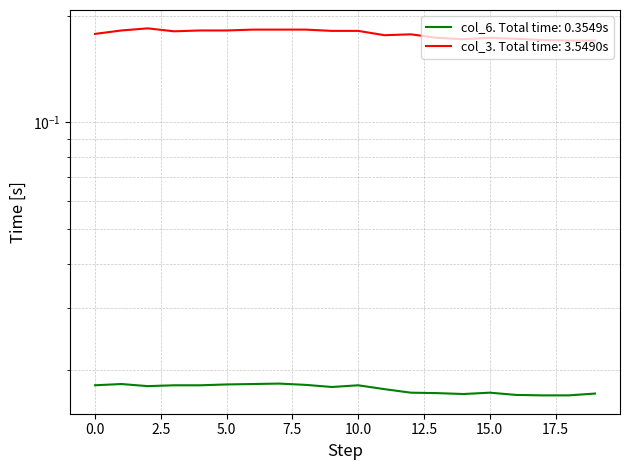

True or false: col_3 and col_6 cross at least once.

False